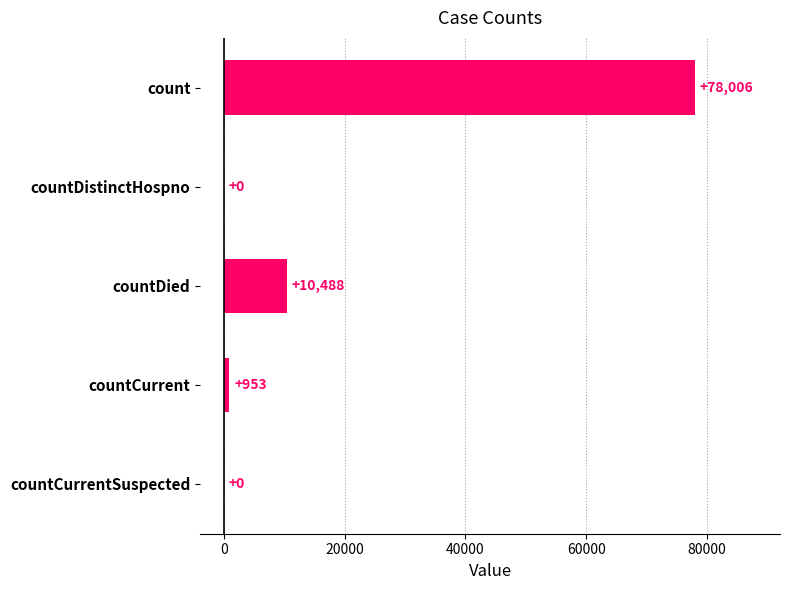

Reading top to bottom, list all the values displayed in this chart.

count=78006	countDistinctHospno=0	countDied=10488	countCurrent=953	countCurrentSuspected=0